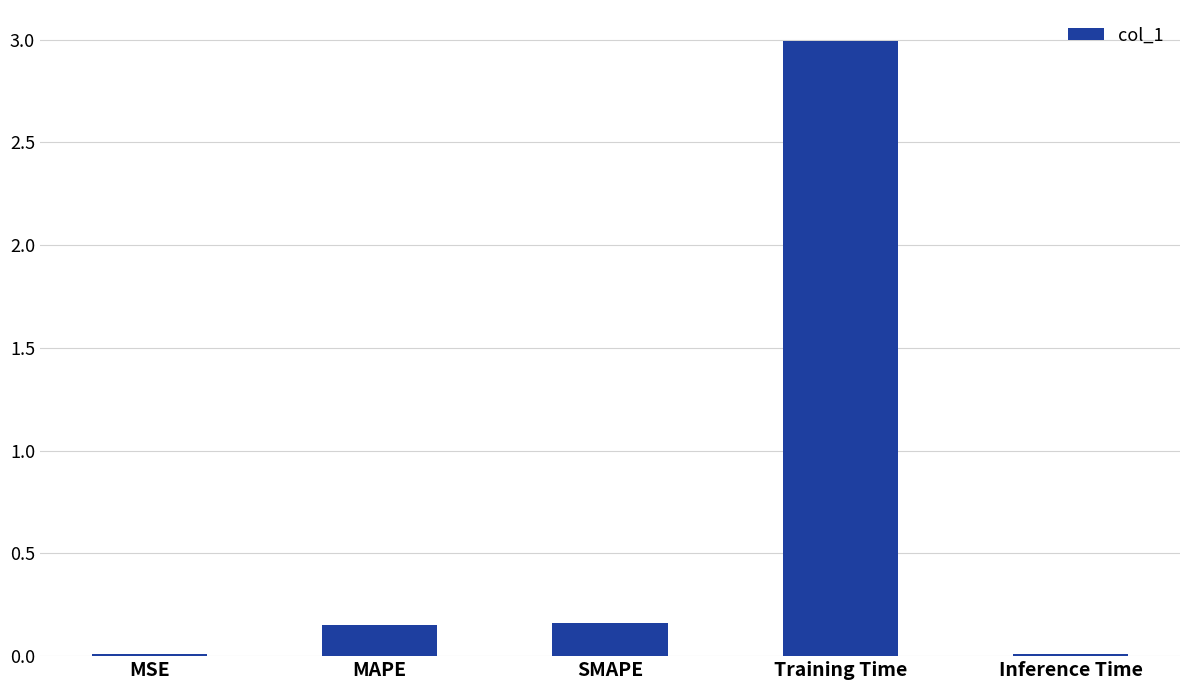

What is the change in value from MSE to MAPE?

+0.1